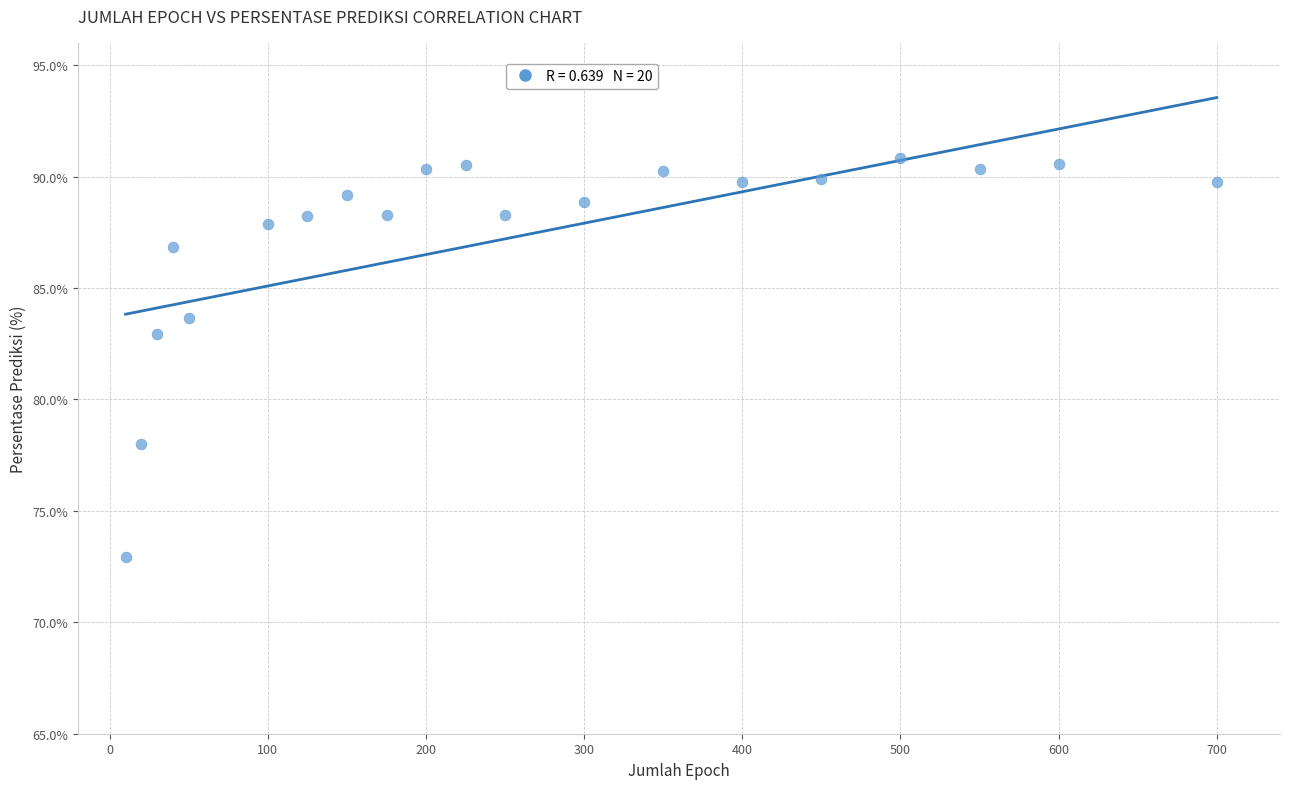

What is the range of X values (max minus min)?

690.0